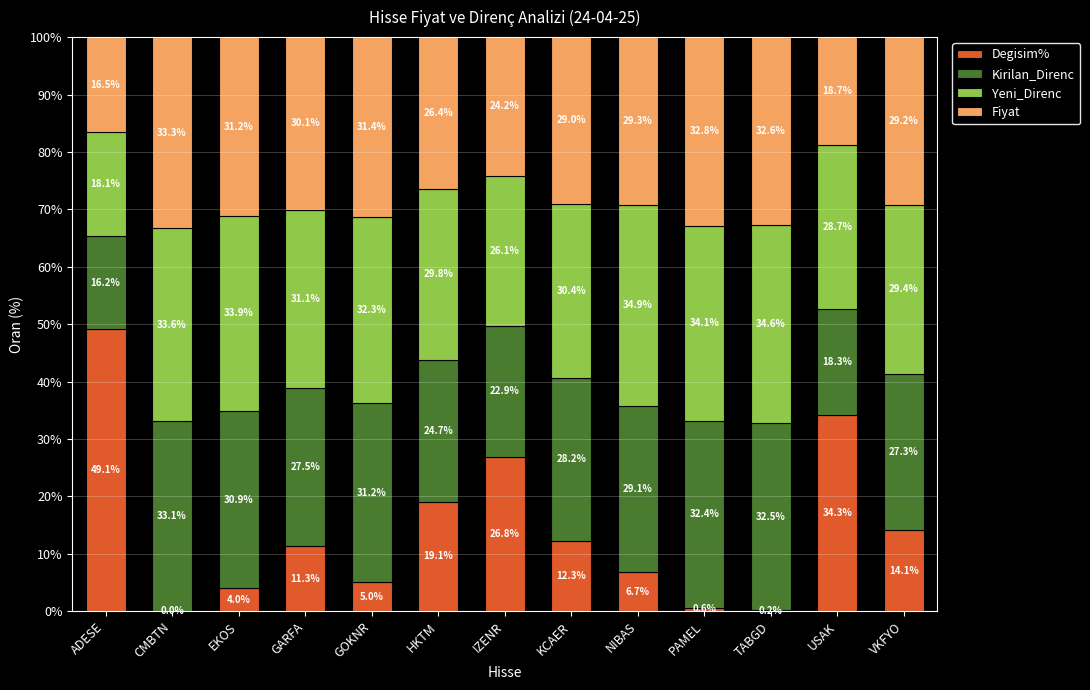

The Degisim% series shows 22.0 at USAK. True or false?

False